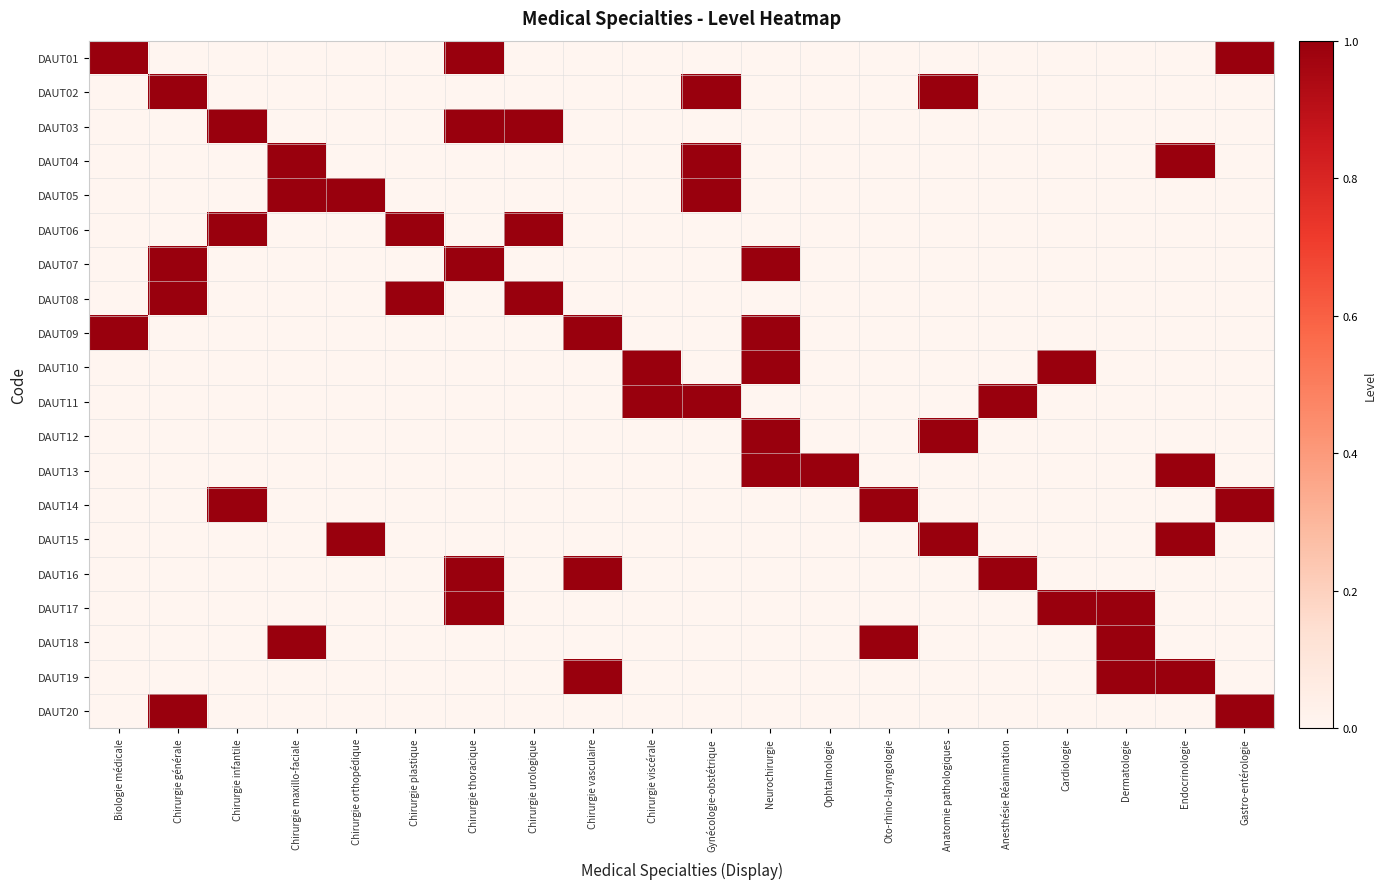

Reading left to right, transcribe all the data shown in this chart.

DAUT01: Biologie médicale=1	Chirurgie générale=0	Chirurgie infantile=0	Chirurgie maxillo-faciale=0	Chirurgie orthopédique=0	Chirurgie plastique=0	Chirurgie thoracique=1	Chirurgie urologique=0	Chirurgie vasculaire=0	Chirurgie viscérale=0	Gynécologie-obstétrique=0	Neurochirurgie=0	Ophtalmologie=0	Oto-rhino-laryngologie=0	Anatomie pathologiques=0	Anesthésie Réanimation=0	Cardiologie=0	Dermatologie=0	Endocrinologie=0	Gastro-entérologie=1
DAUT02: Biologie médicale=0	Chirurgie générale=1	Chirurgie infantile=0	Chirurgie maxillo-faciale=0	Chirurgie orthopédique=0	Chirurgie plastique=0	Chirurgie thoracique=0	Chirurgie urologique=0	Chirurgie vasculaire=0	Chirurgie viscérale=0	Gynécologie-obstétrique=1	Neurochirurgie=0	Ophtalmologie=0	Oto-rhino-laryngologie=0	Anatomie pathologiques=1	Anesthésie Réanimation=0	Cardiologie=0	Dermatologie=0	Endocrinologie=0	Gastro-entérologie=0
DAUT03: Biologie médicale=0	Chirurgie générale=0	Chirurgie infantile=1	Chirurgie maxillo-faciale=0	Chirurgie orthopédique=0	Chirurgie plastique=0	Chirurgie thoracique=1	Chirurgie urologique=1	Chirurgie vasculaire=0	Chirurgie viscérale=0	Gynécologie-obstétrique=0	Neurochirurgie=0	Ophtalmologie=0	Oto-rhino-laryngologie=0	Anatomie pathologiques=0	Anesthésie Réanimation=0	Cardiologie=0	Dermatologie=0	Endocrinologie=0	Gastro-entérologie=0
DAUT04: Biologie médicale=0	Chirurgie générale=0	Chirurgie infantile=0	Chirurgie maxillo-faciale=1	Chirurgie orthopédique=0	Chirurgie plastique=0	Chirurgie thoracique=0	Chirurgie urologique=0	Chirurgie vasculaire=0	Chirurgie viscérale=0	Gynécologie-obstétrique=1	Neurochirurgie=0	Ophtalmologie=0	Oto-rhino-laryngologie=0	Anatomie pathologiques=0	Anesthésie Réanimation=0	Cardiologie=0	Dermatologie=0	Endocrinologie=1	Gastro-entérologie=0
DAUT05: Biologie médicale=0	Chirurgie générale=0	Chirurgie infantile=0	Chirurgie maxillo-faciale=1	Chirurgie orthopédique=1	Chirurgie plastique=0	Chirurgie thoracique=0	Chirurgie urologique=0	Chirurgie vasculaire=0	Chirurgie viscérale=0	Gynécologie-obstétrique=1	Neurochirurgie=0	Ophtalmologie=0	Oto-rhino-laryngologie=0	Anatomie pathologiques=0	Anesthésie Réanimation=0	Cardiologie=0	Dermatologie=0	Endocrinologie=0	Gastro-entérologie=0
DAUT06: Biologie médicale=0	Chirurgie générale=0	Chirurgie infantile=1	Chirurgie maxillo-faciale=0	Chirurgie orthopédique=0	Chirurgie plastique=1	Chirurgie thoracique=0	Chirurgie urologique=1	Chirurgie vasculaire=0	Chirurgie viscérale=0	Gynécologie-obstétrique=0	Neurochirurgie=0	Ophtalmologie=0	Oto-rhino-laryngologie=0	Anatomie pathologiques=0	Anesthésie Réanimation=0	Cardiologie=0	Dermatologie=0	Endocrinologie=0	Gastro-entérologie=0
DAUT07: Biologie médicale=0	Chirurgie générale=1	Chirurgie infantile=0	Chirurgie maxillo-faciale=0	Chirurgie orthopédique=0	Chirurgie plastique=0	Chirurgie thoracique=1	Chirurgie urologique=0	Chirurgie vasculaire=0	Chirurgie viscérale=0	Gynécologie-obstétrique=0	Neurochirurgie=1	Ophtalmologie=0	Oto-rhino-laryngologie=0	Anatomie pathologiques=0	Anesthésie Réanimation=0	Cardiologie=0	Dermatologie=0	Endocrinologie=0	Gastro-entérologie=0
DAUT08: Biologie médicale=0	Chirurgie générale=1	Chirurgie infantile=0	Chirurgie maxillo-faciale=0	Chirurgie orthopédique=0	Chirurgie plastique=1	Chirurgie thoracique=0	Chirurgie urologique=1	Chirurgie vasculaire=0	Chirurgie viscérale=0	Gynécologie-obstétrique=0	Neurochirurgie=0	Ophtalmologie=0	Oto-rhino-laryngologie=0	Anatomie pathologiques=0	Anesthésie Réanimation=0	Cardiologie=0	Dermatologie=0	Endocrinologie=0	Gastro-entérologie=0
DAUT09: Biologie médicale=1	Chirurgie générale=0	Chirurgie infantile=0	Chirurgie maxillo-faciale=0	Chirurgie orthopédique=0	Chirurgie plastique=0	Chirurgie thoracique=0	Chirurgie urologique=0	Chirurgie vasculaire=1	Chirurgie viscérale=0	Gynécologie-obstétrique=0	Neurochirurgie=1	Ophtalmologie=0	Oto-rhino-laryngologie=0	Anatomie pathologiques=0	Anesthésie Réanimation=0	Cardiologie=0	Dermatologie=0	Endocrinologie=0	Gastro-entérologie=0
DAUT10: Biologie médicale=0	Chirurgie générale=0	Chirurgie infantile=0	Chirurgie maxillo-faciale=0	Chirurgie orthopédique=0	Chirurgie plastique=0	Chirurgie thoracique=0	Chirurgie urologique=0	Chirurgie vasculaire=0	Chirurgie viscérale=1	Gynécologie-obstétrique=0	Neurochirurgie=1	Ophtalmologie=0	Oto-rhino-laryngologie=0	Anatomie pathologiques=0	Anesthésie Réanimation=0	Cardiologie=1	Dermatologie=0	Endocrinologie=0	Gastro-entérologie=0
DAUT11: Biologie médicale=0	Chirurgie générale=0	Chirurgie infantile=0	Chirurgie maxillo-faciale=0	Chirurgie orthopédique=0	Chirurgie plastique=0	Chirurgie thoracique=0	Chirurgie urologique=0	Chirurgie vasculaire=0	Chirurgie viscérale=1	Gynécologie-obstétrique=1	Neurochirurgie=0	Ophtalmologie=0	Oto-rhino-laryngologie=0	Anatomie pathologiques=0	Anesthésie Réanimation=1	Cardiologie=0	Dermatologie=0	Endocrinologie=0	Gastro-entérologie=0
DAUT12: Biologie médicale=0	Chirurgie générale=0	Chirurgie infantile=0	Chirurgie maxillo-faciale=0	Chirurgie orthopédique=0	Chirurgie plastique=0	Chirurgie thoracique=0	Chirurgie urologique=0	Chirurgie vasculaire=0	Chirurgie viscérale=0	Gynécologie-obstétrique=0	Neurochirurgie=1	Ophtalmologie=0	Oto-rhino-laryngologie=0	Anatomie pathologiques=1	Anesthésie Réanimation=0	Cardiologie=0	Dermatologie=0	Endocrinologie=0	Gastro-entérologie=0
DAUT13: Biologie médicale=0	Chirurgie générale=0	Chirurgie infantile=0	Chirurgie maxillo-faciale=0	Chirurgie orthopédique=0	Chirurgie plastique=0	Chirurgie thoracique=0	Chirurgie urologique=0	Chirurgie vasculaire=0	Chirurgie viscérale=0	Gynécologie-obstétrique=0	Neurochirurgie=1	Ophtalmologie=1	Oto-rhino-laryngologie=0	Anatomie pathologiques=0	Anesthésie Réanimation=0	Cardiologie=0	Dermatologie=0	Endocrinologie=1	Gastro-entérologie=0
DAUT14: Biologie médicale=0	Chirurgie générale=0	Chirurgie infantile=1	Chirurgie maxillo-faciale=0	Chirurgie orthopédique=0	Chirurgie plastique=0	Chirurgie thoracique=0	Chirurgie urologique=0	Chirurgie vasculaire=0	Chirurgie viscérale=0	Gynécologie-obstétrique=0	Neurochirurgie=0	Ophtalmologie=0	Oto-rhino-laryngologie=1	Anatomie pathologiques=0	Anesthésie Réanimation=0	Cardiologie=0	Dermatologie=0	Endocrinologie=0	Gastro-entérologie=1
DAUT15: Biologie médicale=0	Chirurgie générale=0	Chirurgie infantile=0	Chirurgie maxillo-faciale=0	Chirurgie orthopédique=1	Chirurgie plastique=0	Chirurgie thoracique=0	Chirurgie urologique=0	Chirurgie vasculaire=0	Chirurgie viscérale=0	Gynécologie-obstétrique=0	Neurochirurgie=0	Ophtalmologie=0	Oto-rhino-laryngologie=0	Anatomie pathologiques=1	Anesthésie Réanimation=0	Cardiologie=0	Dermatologie=0	Endocrinologie=1	Gastro-entérologie=0
DAUT16: Biologie médicale=0	Chirurgie générale=0	Chirurgie infantile=0	Chirurgie maxillo-faciale=0	Chirurgie orthopédique=0	Chirurgie plastique=0	Chirurgie thoracique=1	Chirurgie urologique=0	Chirurgie vasculaire=1	Chirurgie viscérale=0	Gynécologie-obstétrique=0	Neurochirurgie=0	Ophtalmologie=0	Oto-rhino-laryngologie=0	Anatomie pathologiques=0	Anesthésie Réanimation=1	Cardiologie=0	Dermatologie=0	Endocrinologie=0	Gastro-entérologie=0
DAUT17: Biologie médicale=0	Chirurgie générale=0	Chirurgie infantile=0	Chirurgie maxillo-faciale=0	Chirurgie orthopédique=0	Chirurgie plastique=0	Chirurgie thoracique=1	Chirurgie urologique=0	Chirurgie vasculaire=0	Chirurgie viscérale=0	Gynécologie-obstétrique=0	Neurochirurgie=0	Ophtalmologie=0	Oto-rhino-laryngologie=0	Anatomie pathologiques=0	Anesthésie Réanimation=0	Cardiologie=1	Dermatologie=1	Endocrinologie=0	Gastro-entérologie=0
DAUT18: Biologie médicale=0	Chirurgie générale=0	Chirurgie infantile=0	Chirurgie maxillo-faciale=1	Chirurgie orthopédique=0	Chirurgie plastique=0	Chirurgie thoracique=0	Chirurgie urologique=0	Chirurgie vasculaire=0	Chirurgie viscérale=0	Gynécologie-obstétrique=0	Neurochirurgie=0	Ophtalmologie=0	Oto-rhino-laryngologie=1	Anatomie pathologiques=0	Anesthésie Réanimation=0	Cardiologie=0	Dermatologie=1	Endocrinologie=0	Gastro-entérologie=0
DAUT19: Biologie médicale=0	Chirurgie générale=0	Chirurgie infantile=0	Chirurgie maxillo-faciale=0	Chirurgie orthopédique=0	Chirurgie plastique=0	Chirurgie thoracique=0	Chirurgie urologique=0	Chirurgie vasculaire=1	Chirurgie viscérale=0	Gynécologie-obstétrique=0	Neurochirurgie=0	Ophtalmologie=0	Oto-rhino-laryngologie=0	Anatomie pathologiques=0	Anesthésie Réanimation=0	Cardiologie=0	Dermatologie=1	Endocrinologie=1	Gastro-entérologie=0
DAUT20: Biologie médicale=0	Chirurgie générale=1	Chirurgie infantile=0	Chirurgie maxillo-faciale=0	Chirurgie orthopédique=0	Chirurgie plastique=0	Chirurgie thoracique=0	Chirurgie urologique=0	Chirurgie vasculaire=0	Chirurgie viscérale=0	Gynécologie-obstétrique=0	Neurochirurgie=0	Ophtalmologie=0	Oto-rhino-laryngologie=0	Anatomie pathologiques=0	Anesthésie Réanimation=0	Cardiologie=0	Dermatologie=0	Endocrinologie=0	Gastro-entérologie=1